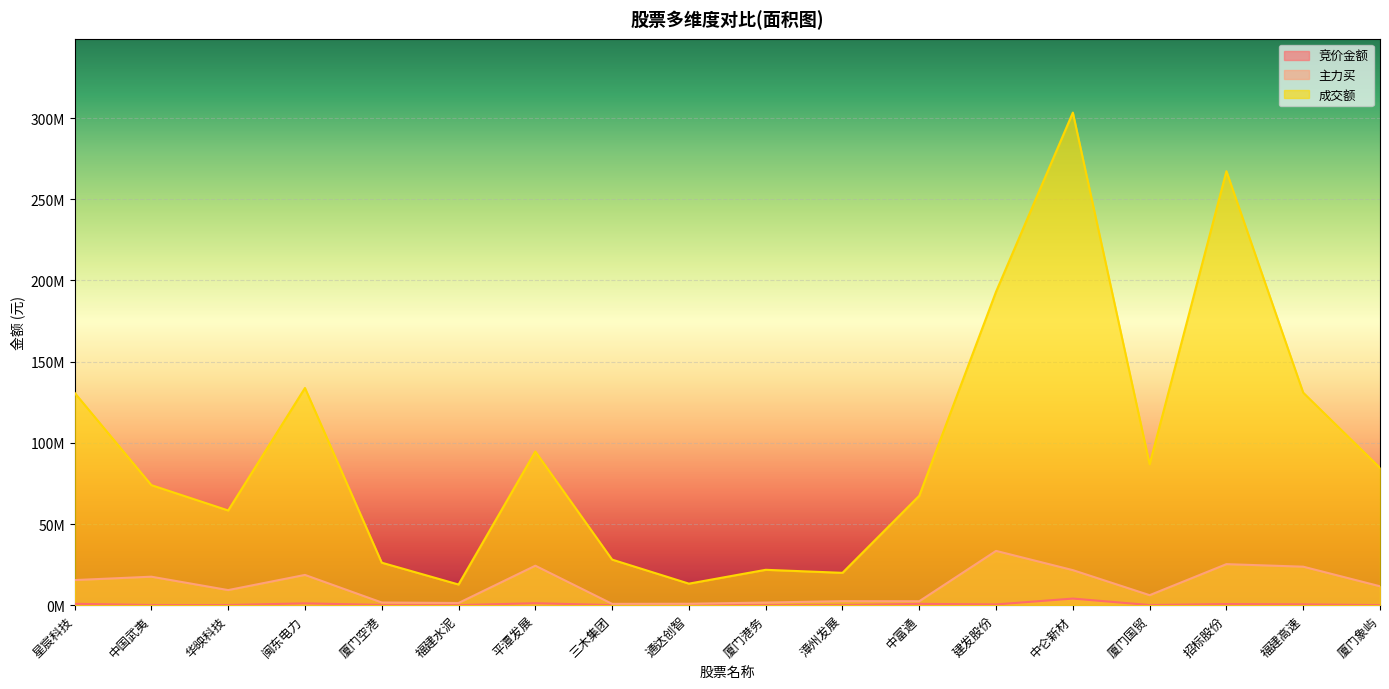

Does the chart display data point markers on the line(s)?

No